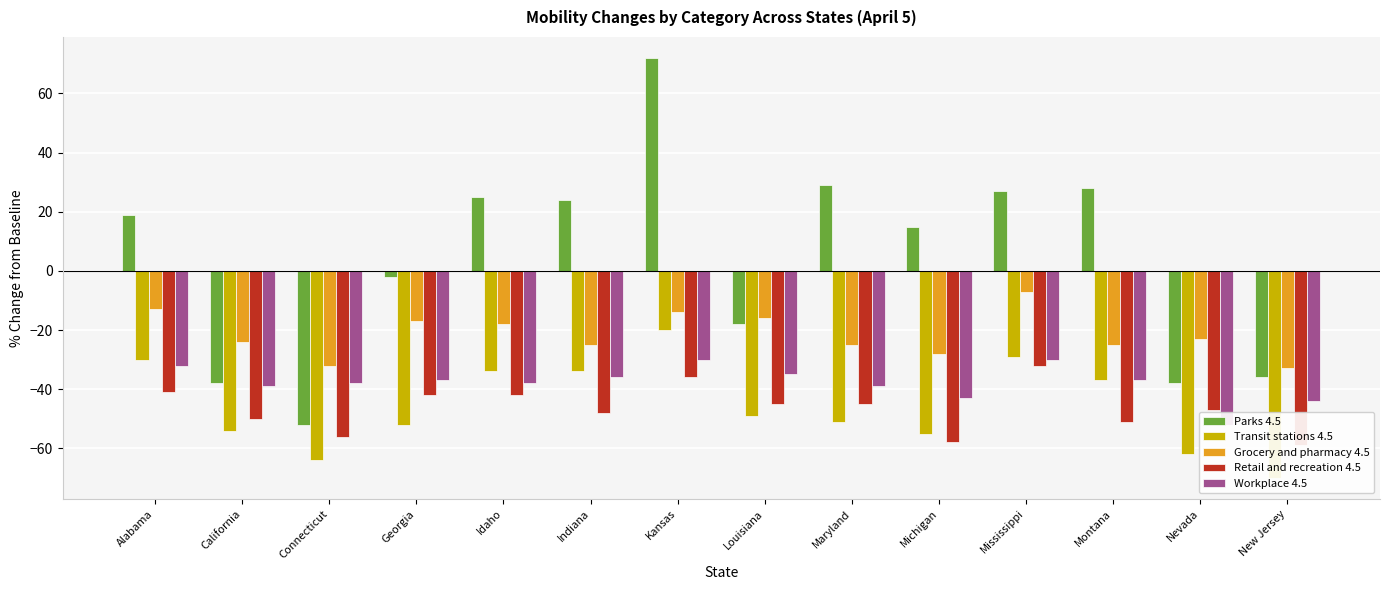

What position from the left is New Jersey?

14